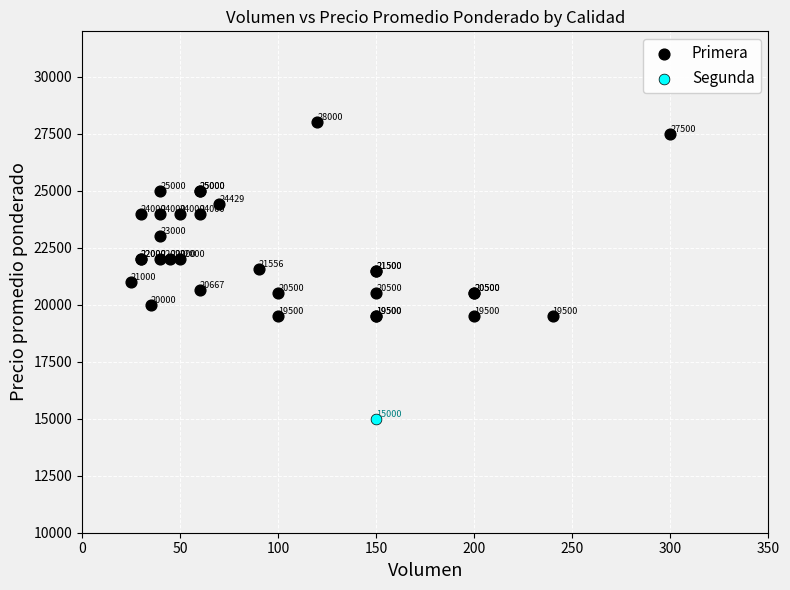

What are all the series names shown in the legend?

Primera, Segunda